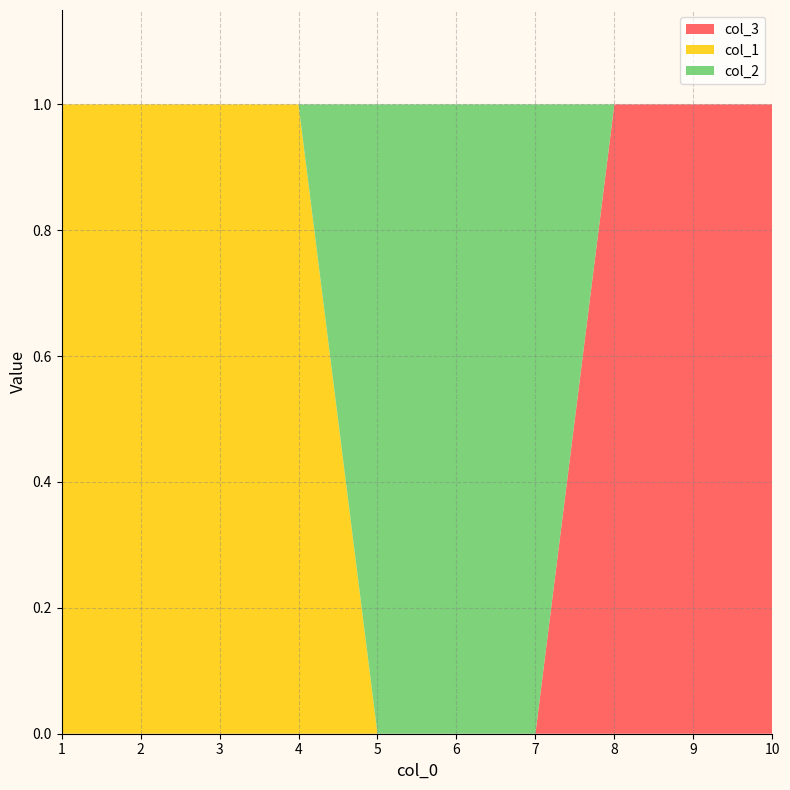

Reading right to left, what are all the values shown in this chart?

col_3: 10=1	9=1	8=1	7=0	6=0	5=0	4=0	3=0	2=0	1=0
col_1: 10=0	9=0	8=0	7=0	6=0	5=0	4=1	3=1	2=1	1=1
col_2: 10=0	9=0	8=0	7=1	6=1	5=1	4=0	3=0	2=0	1=0